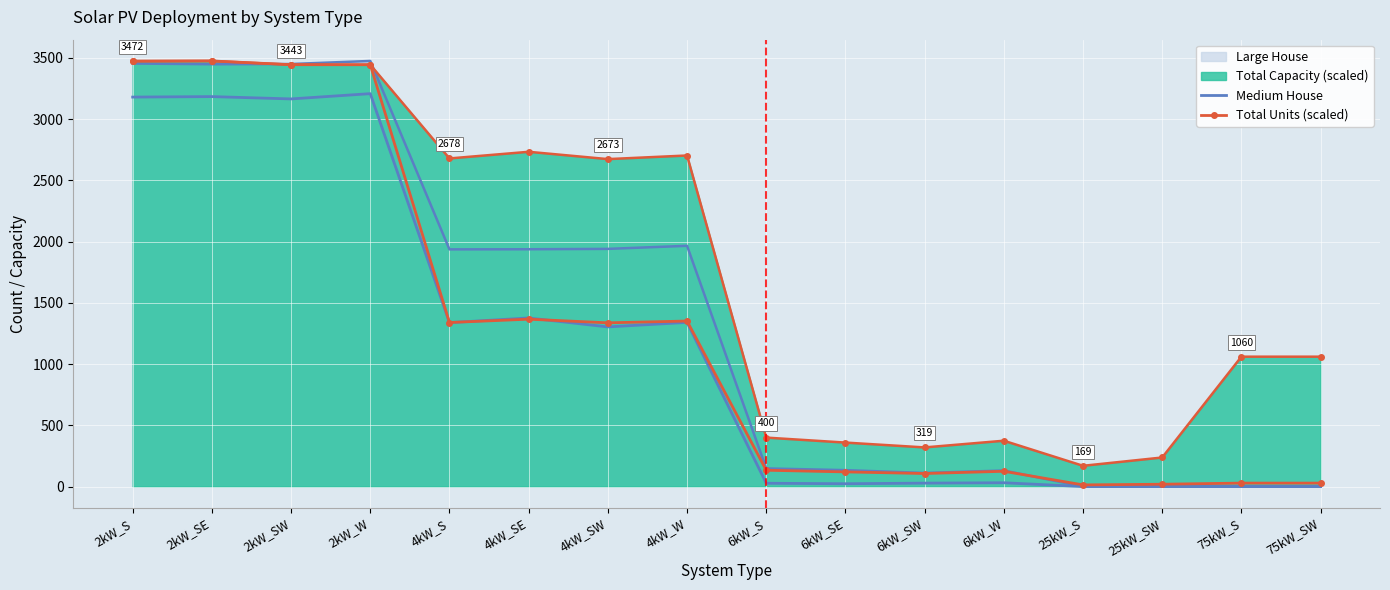

How many data points does each series have?

16